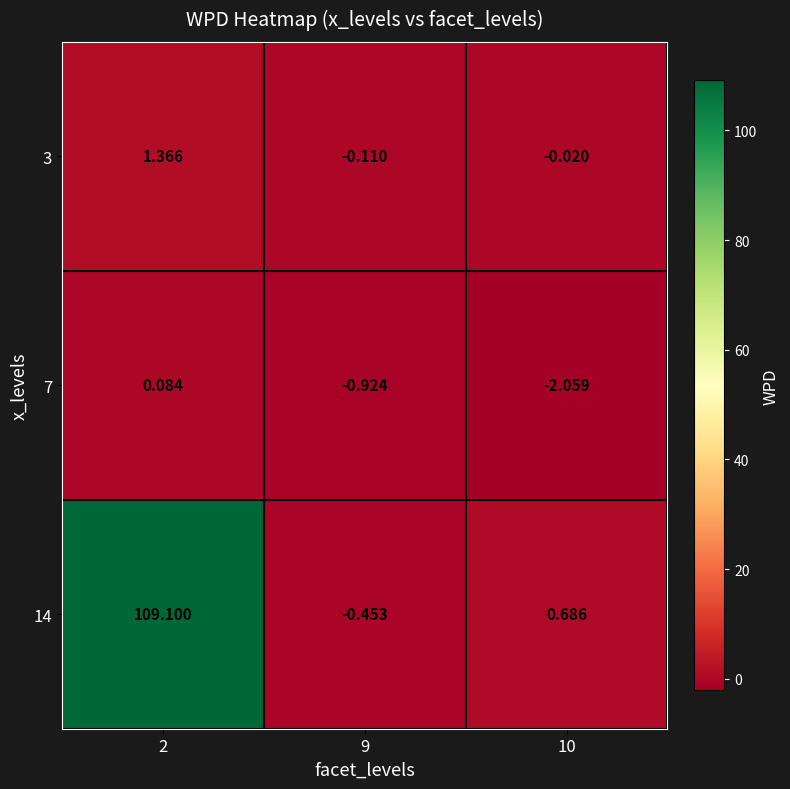

How many values in 3 are above zero?

1